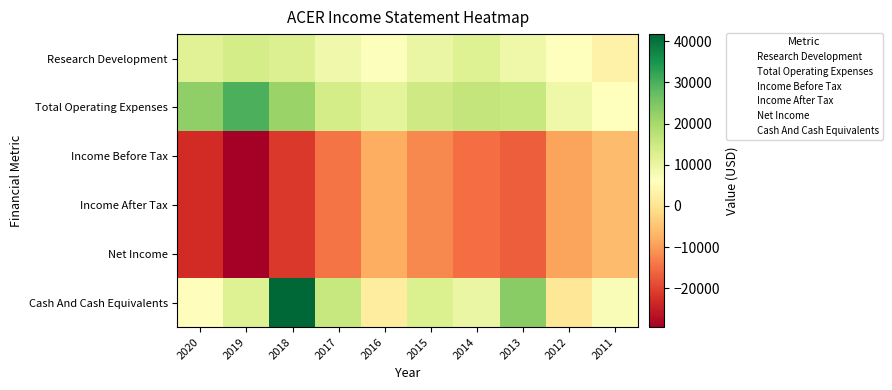

How many distinct data groups are displayed?

6